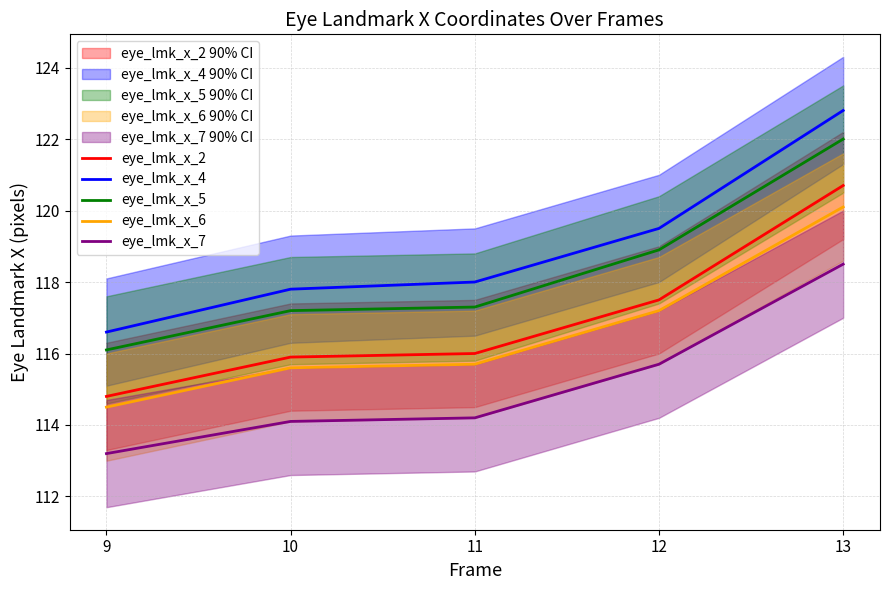

Between 9 and 12, which is larger?

12